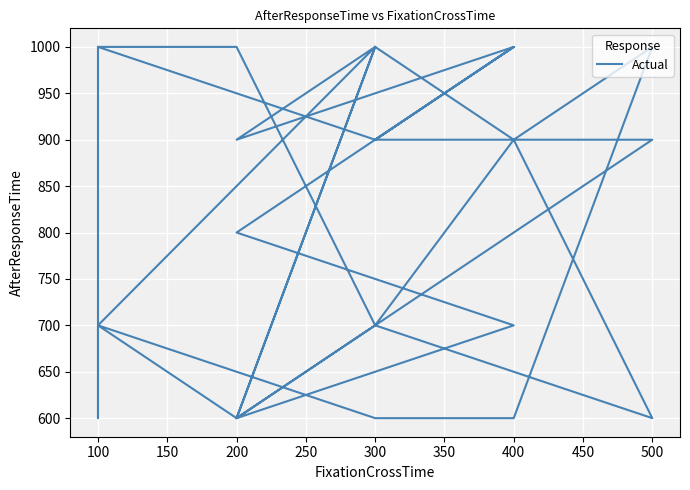

How many lines are shown in the chart?

1